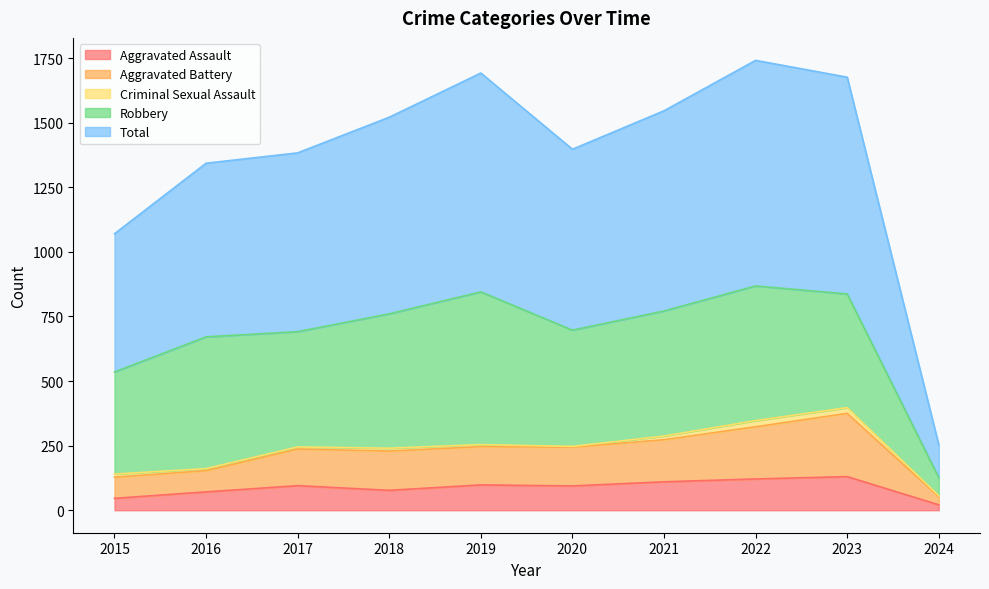

What is the average value of the Aggravated Assault series?

86